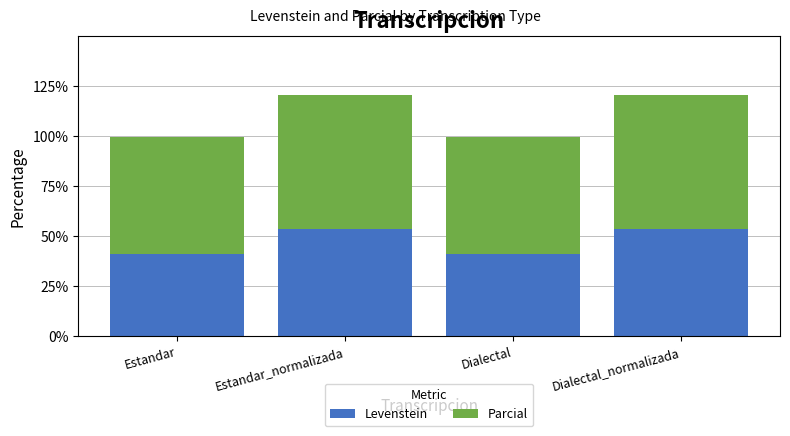

What is the approximate value of Levenstein at Estandar?

41.2